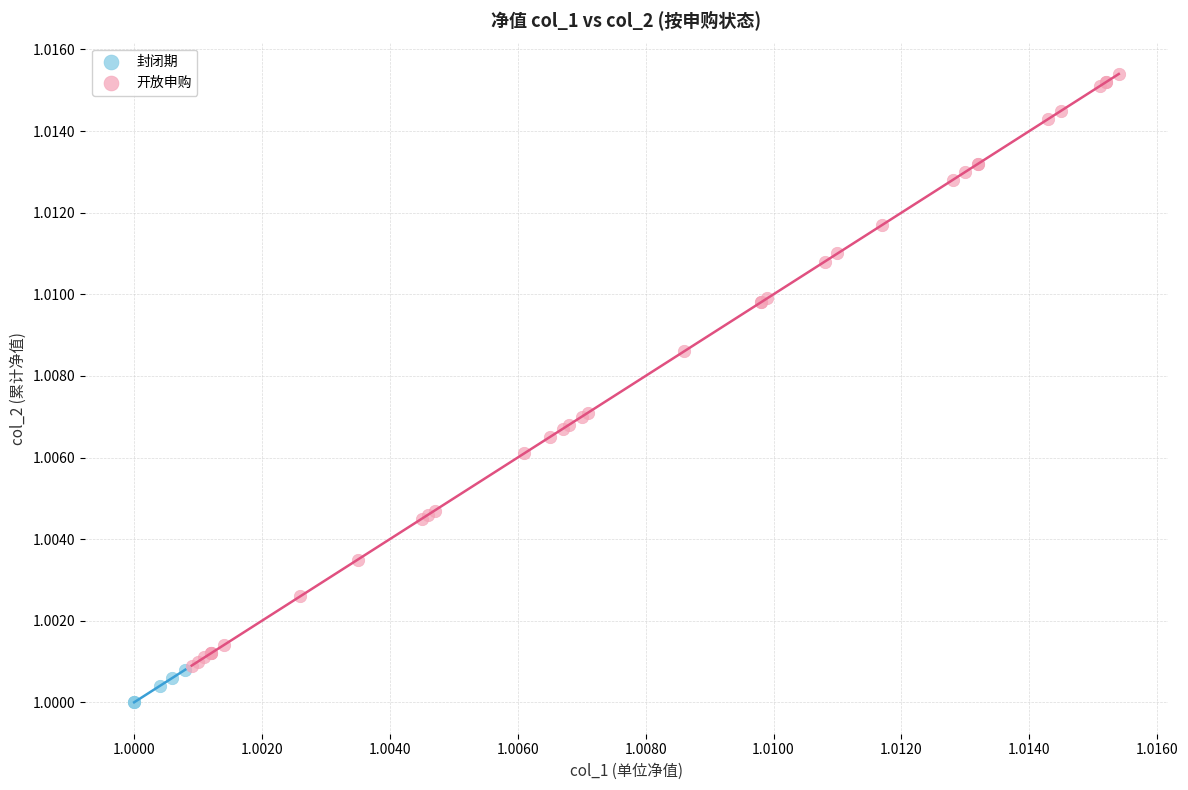

Which series reaches the minimum Y coordinate?

封闭期